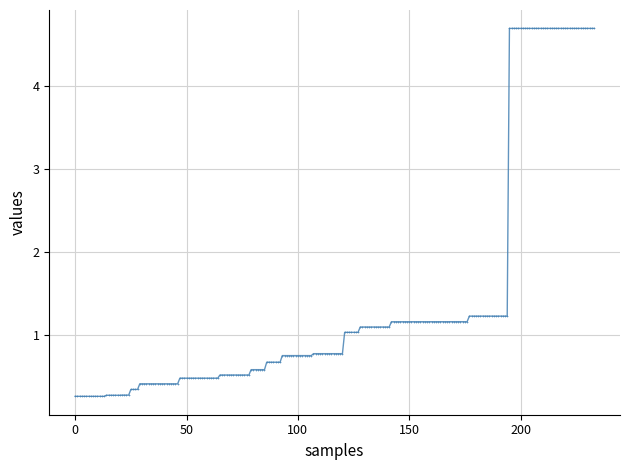

What is the value of the 44th point from the left?

0.4